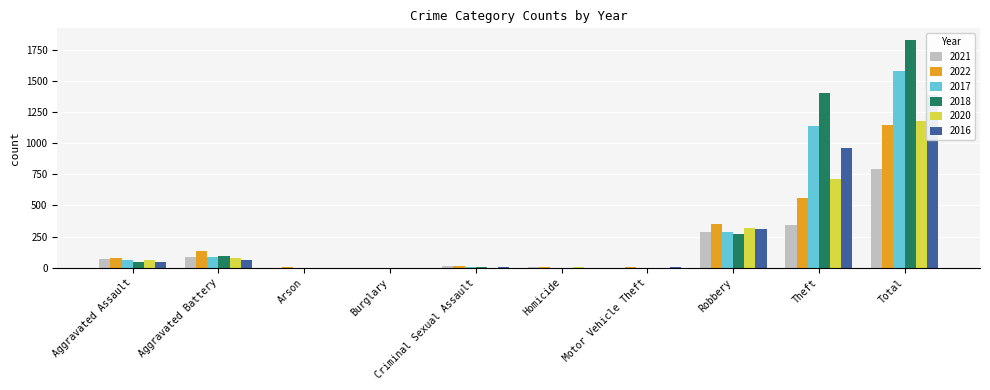

What is the sum of the 2020 values at Homicide and Motor Vehicle Theft?

3